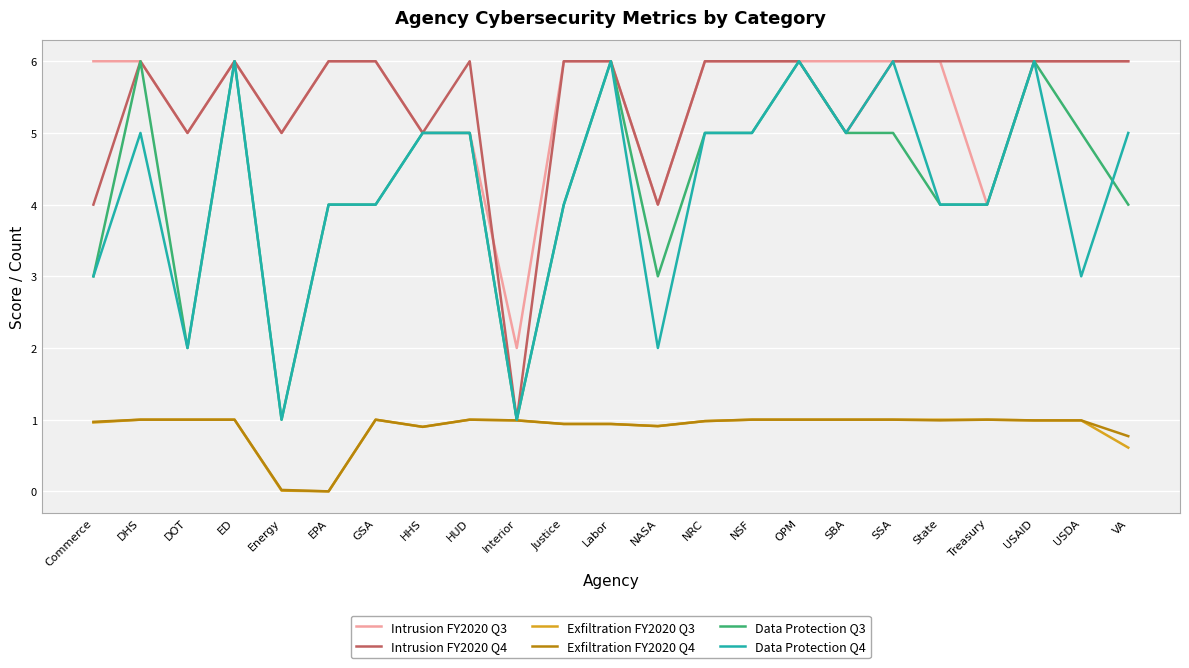

What is the lowest value of the Data Protection Q4 series?

1.0